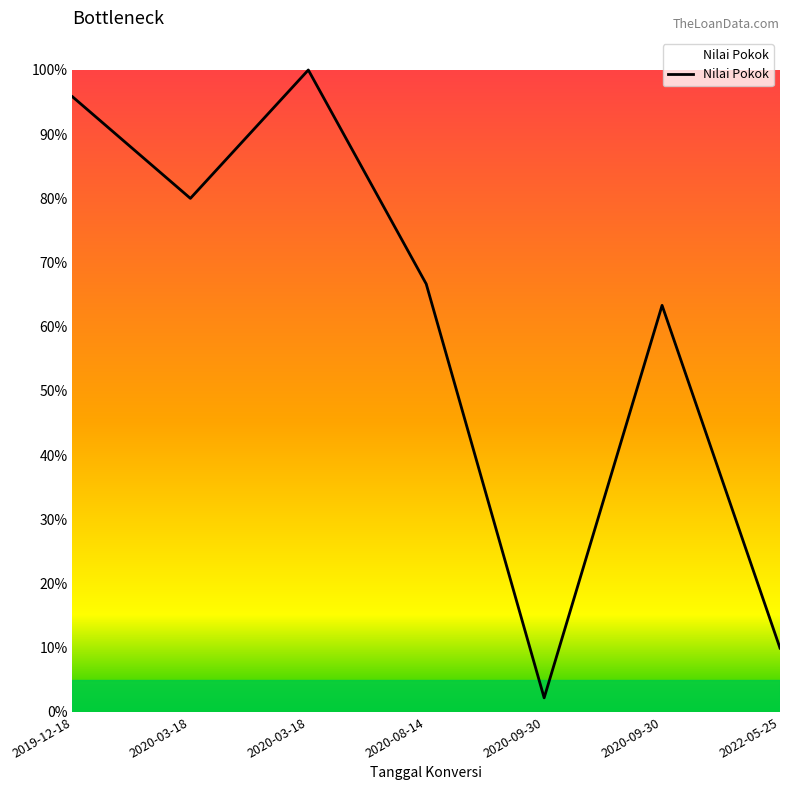

Rank the categories by value from lowest to highest.

2020-09-30, 2022-05-25, 2020-09-30, 2020-08-14, 2020-03-18, 2019-12-18, 2020-03-18